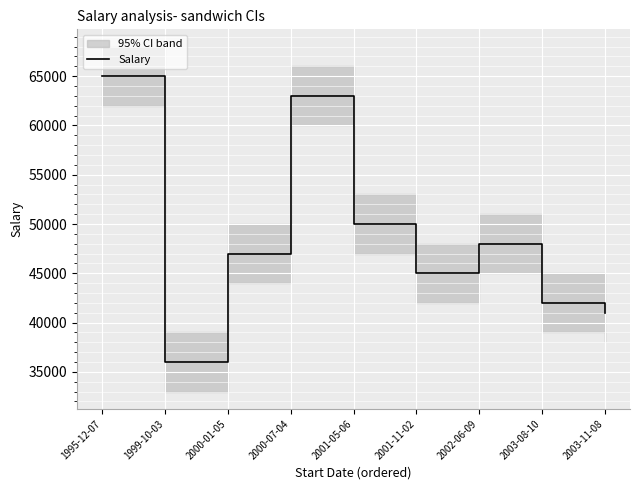

Count the number of data series in this chart.

1